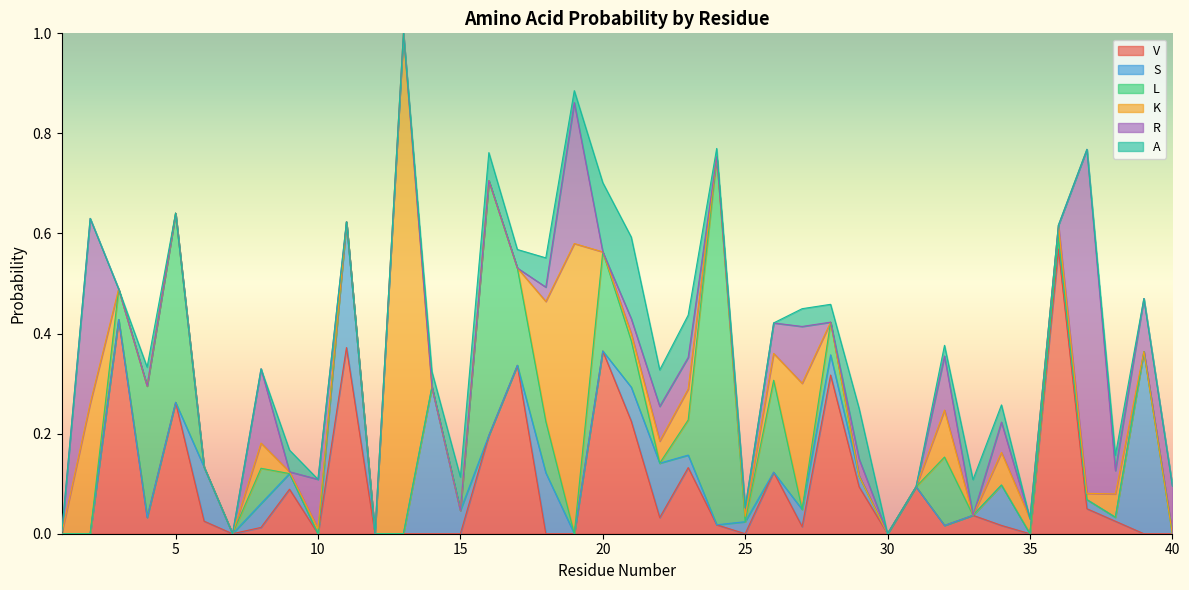

Is it true that K equals 0.1 at 34?

False